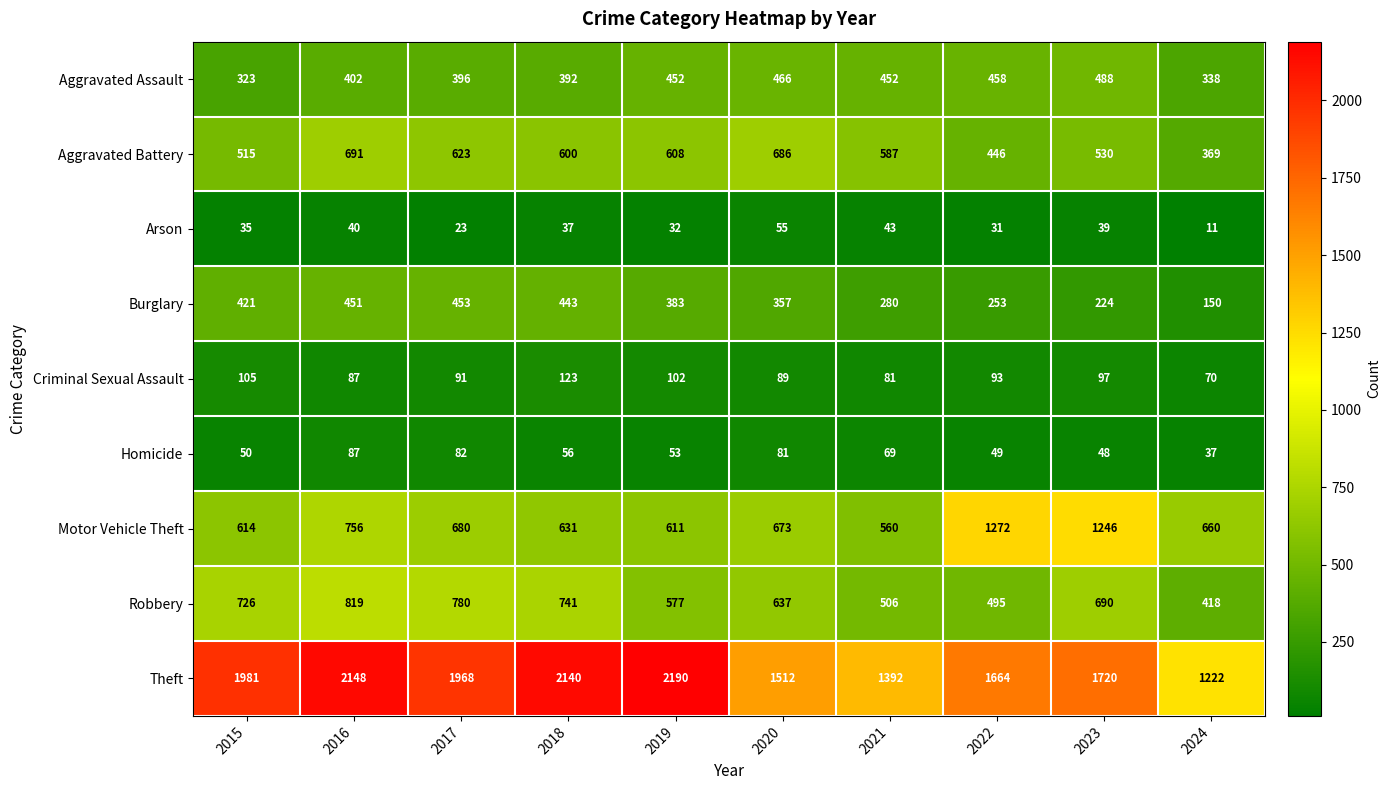

What is the difference between the highest and lowest values at 2019?

2158